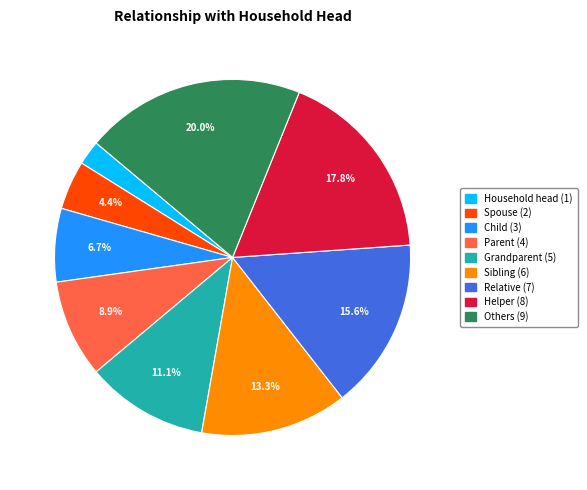

To the nearest percent, what portion does Helper represent?

18%